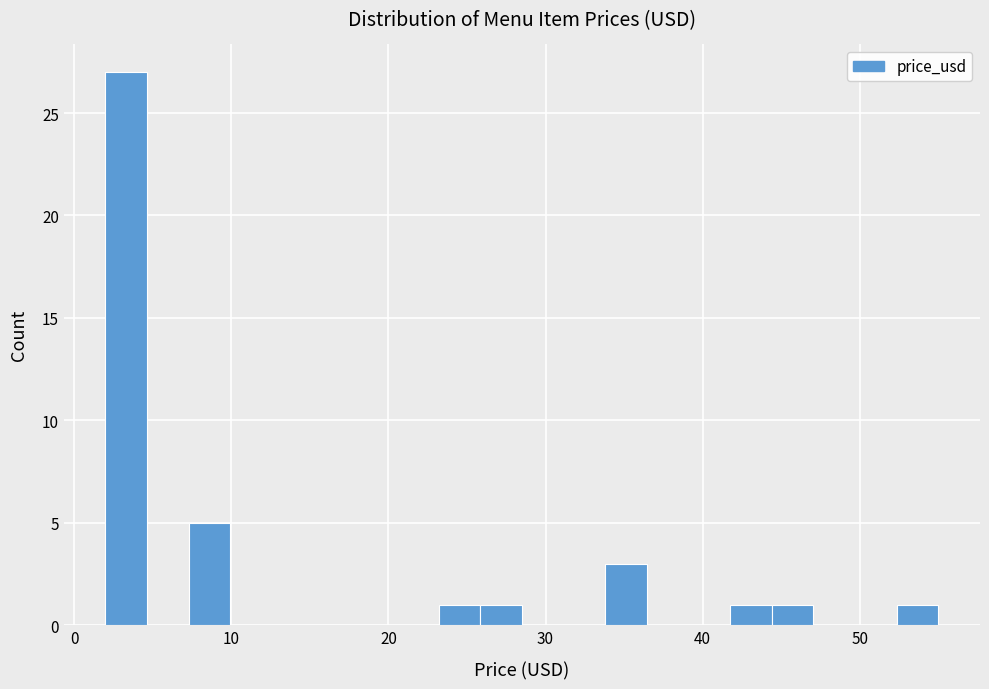

Read against the x-axis, roughly where is the centre of the tallest bar?

3